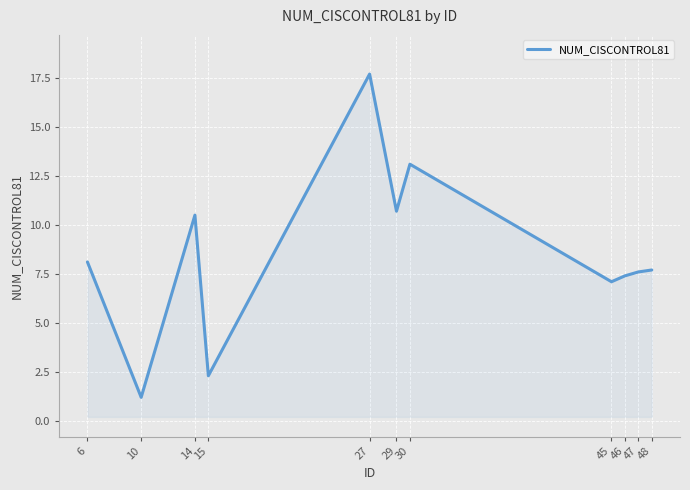

The value at 14 is 14.4. True or false?

False